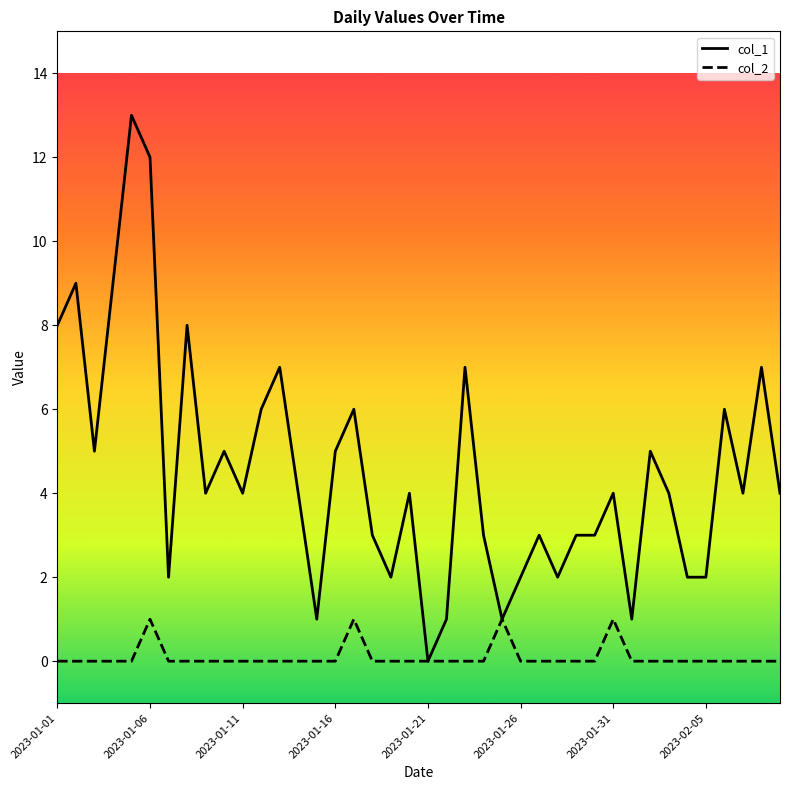

List the series in order of their peak value, highest first.

col_1, col_2